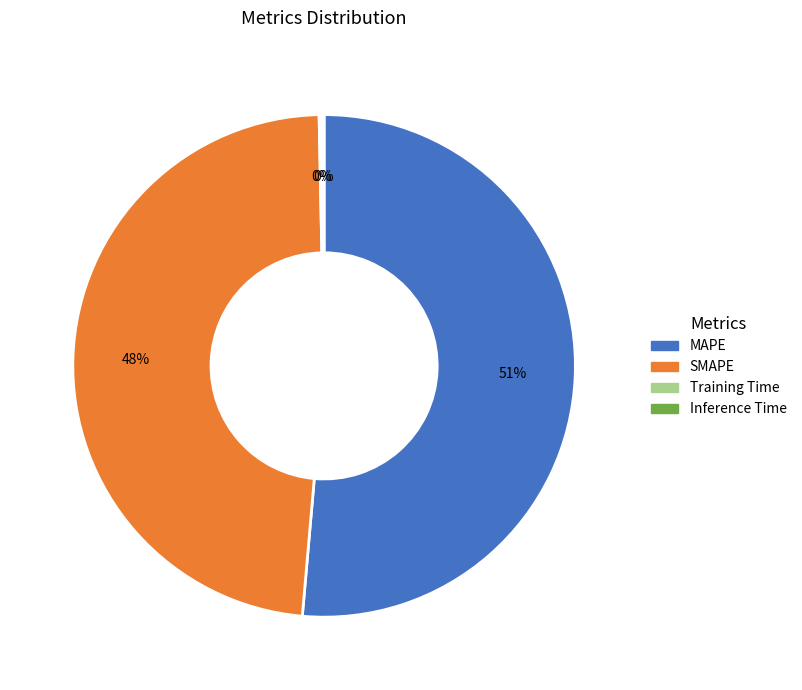

To the nearest percent, what is the difference between the SMAPE and MAPE slice percentages?

3%